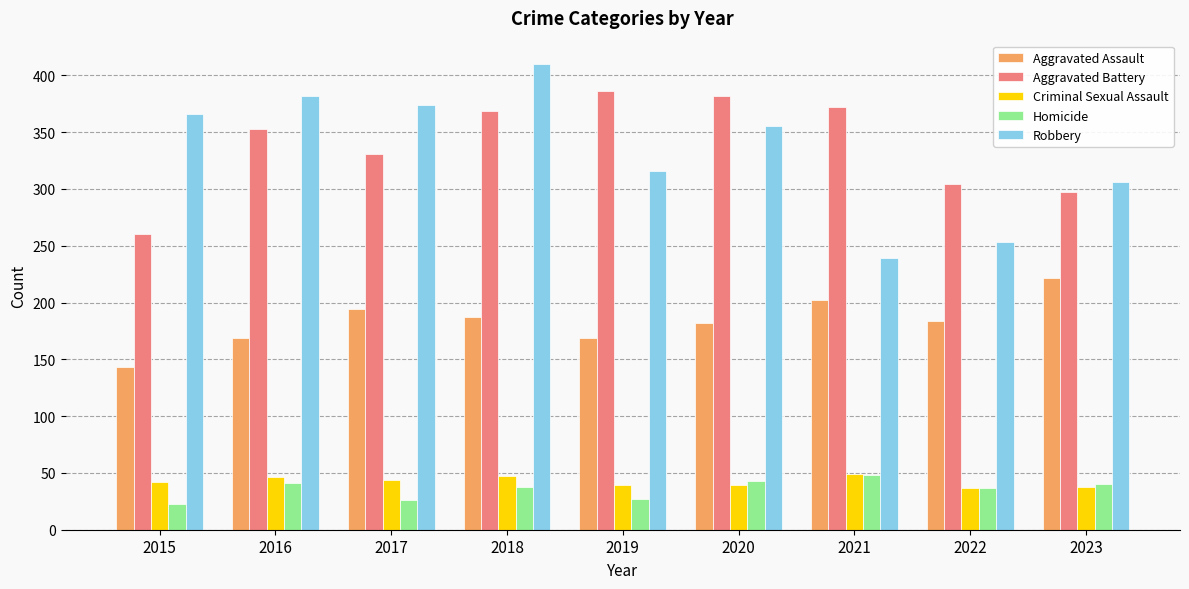

Read the Aggravated Assault value at 2018.

187